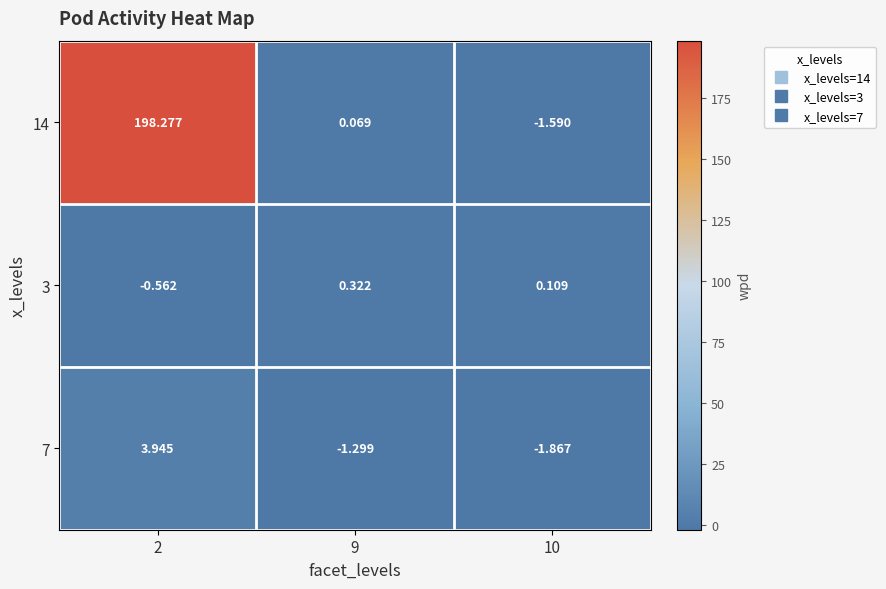

Rank the series at 10 from lowest to highest value.

7, 14, 3